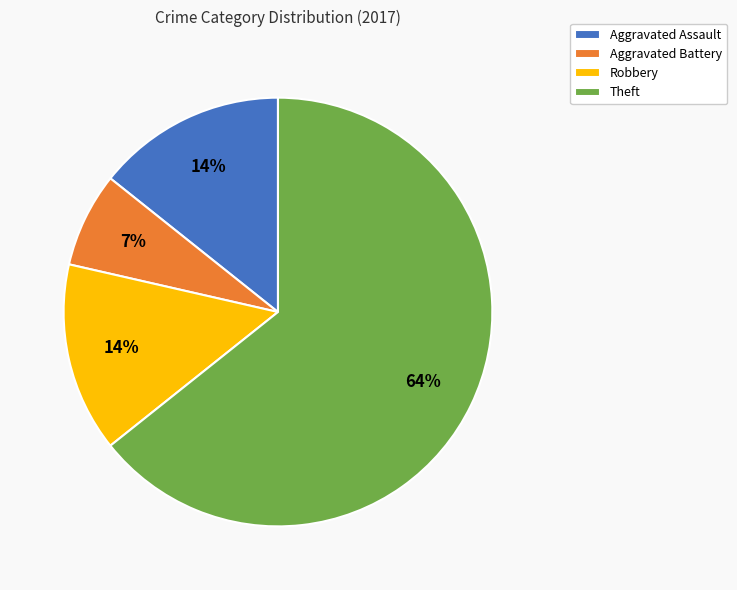

What is the ratio of the value at Robbery to the value at Theft?

0.2